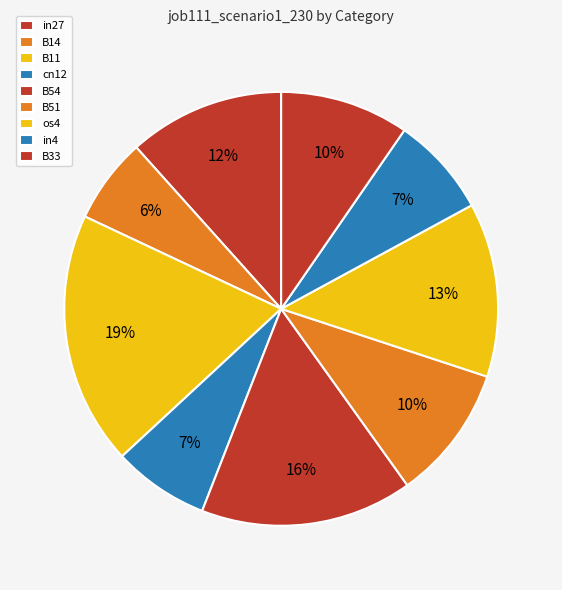

To the nearest percent, what is the difference between the B11 and cn12 slice percentages?

12%